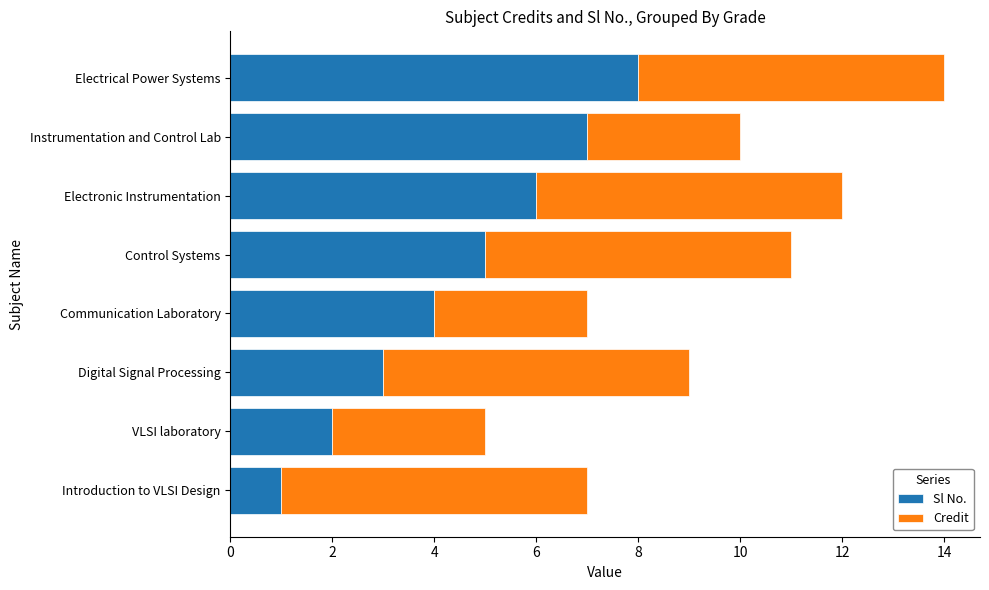

What is the maximum value for Sl No.?

8